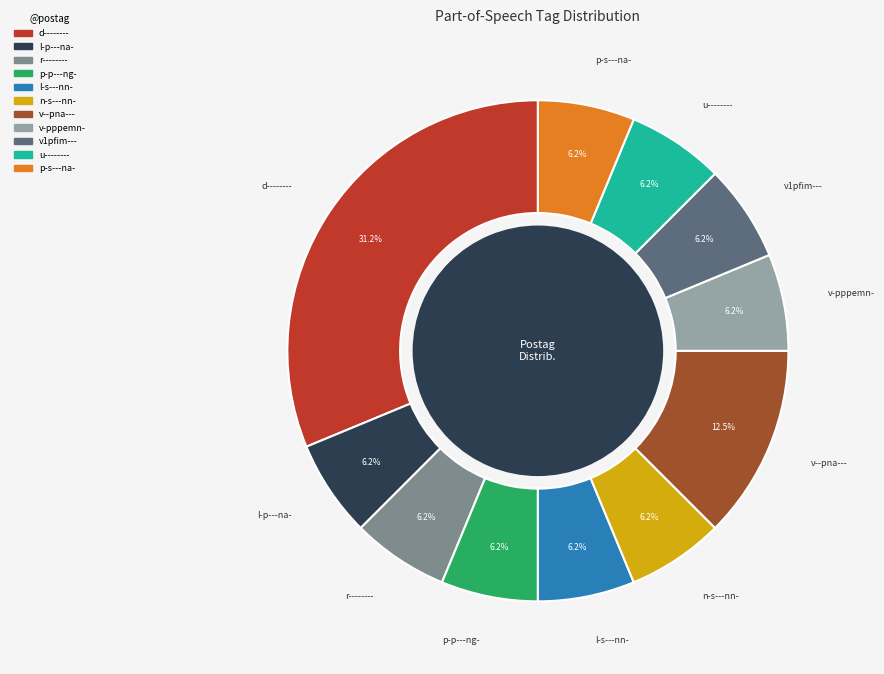

Does d-------- represent more than half of the total?

No